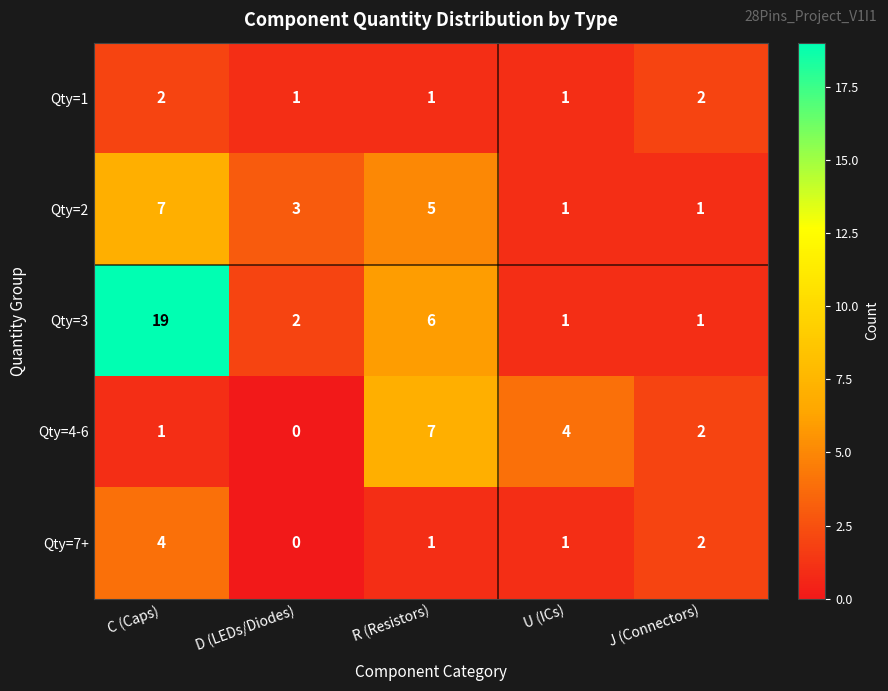

Which series changed the most between C (Caps) and U (ICs)?

Qty=3